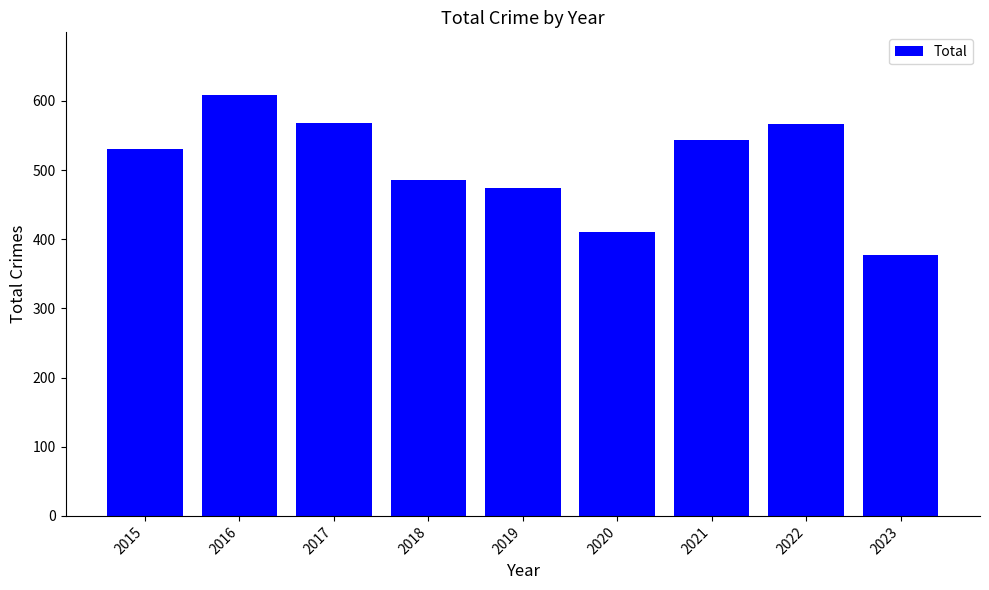

Count the number of categories in the chart.

9